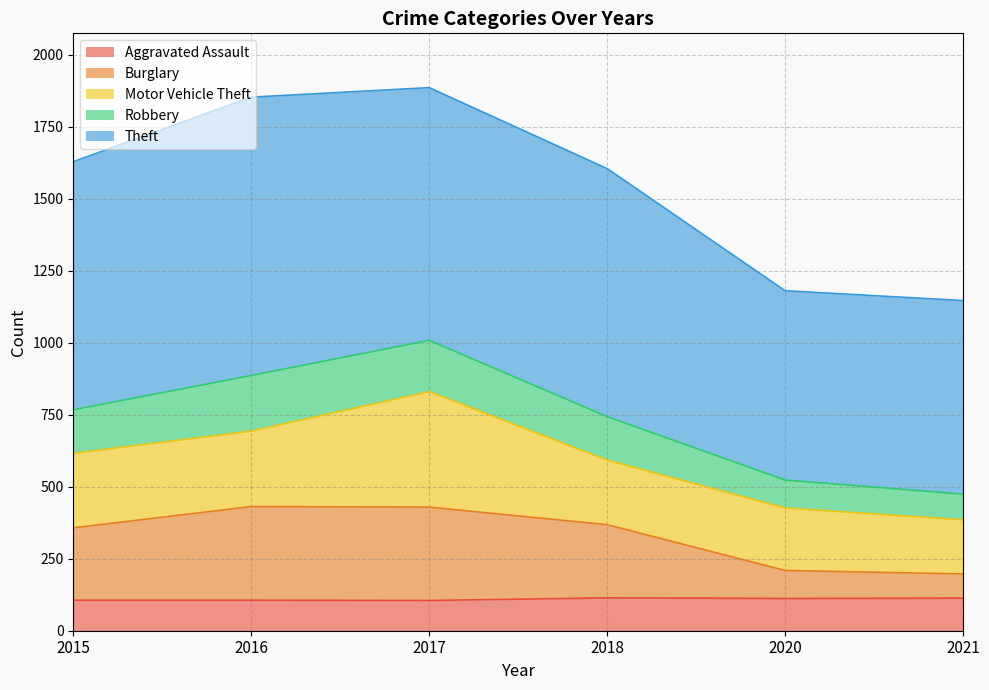

What is the total value across all series at 2016?

1852